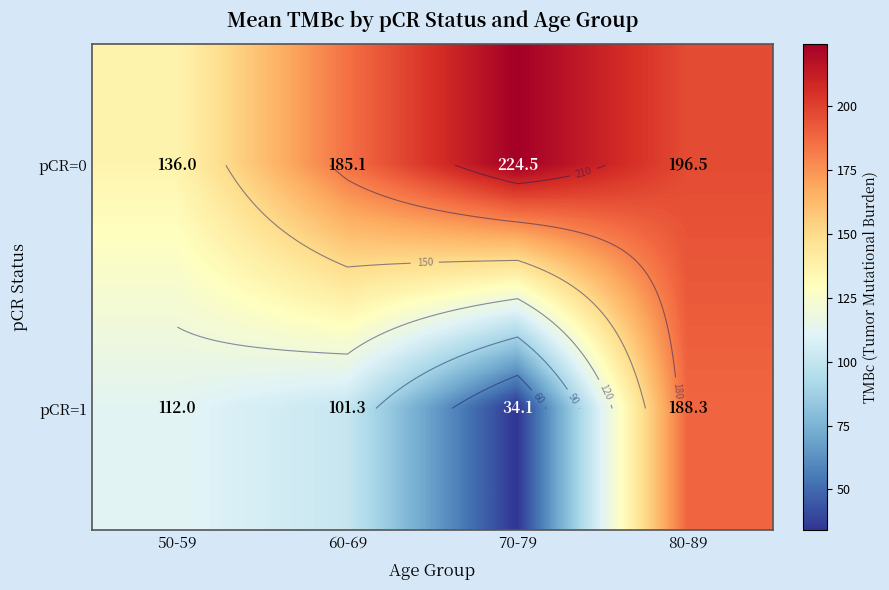

What is the average value of the pCR=0 series?

185.5